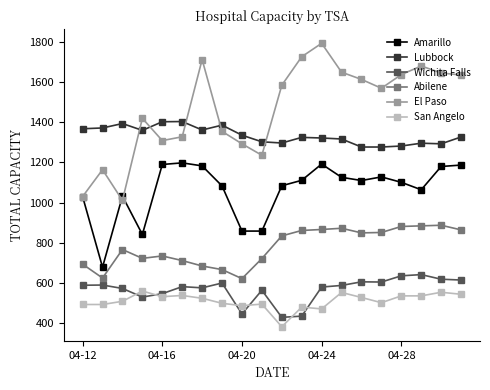

True or false: Abilene has more than 1 interior local peaks.

True